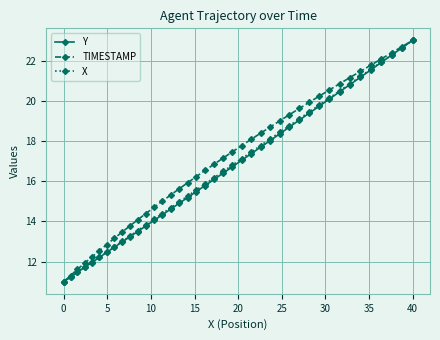

What is the maximum value shown in the chart?

23.0